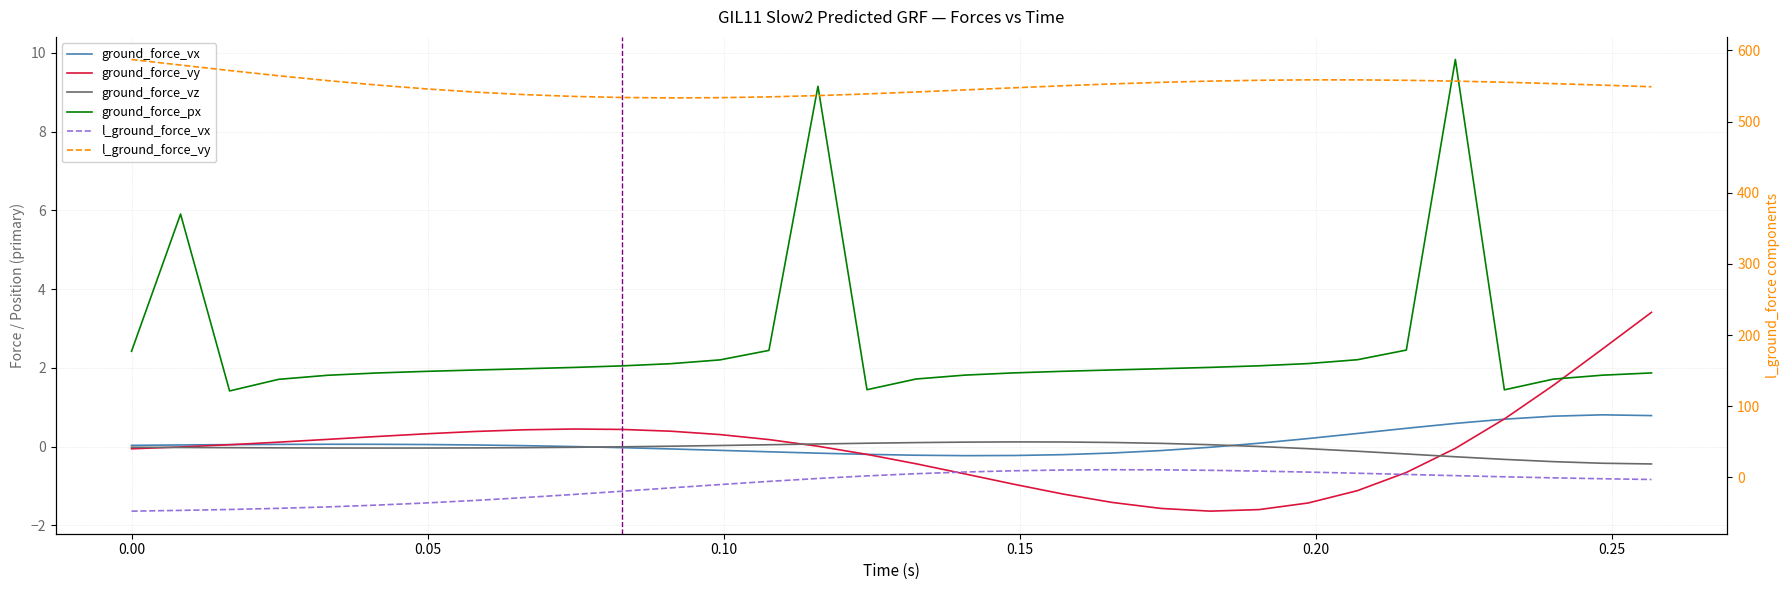

What is the difference between the ground_force_vz values at 0.0662393162393162 and 0.173878205128205?

0.1